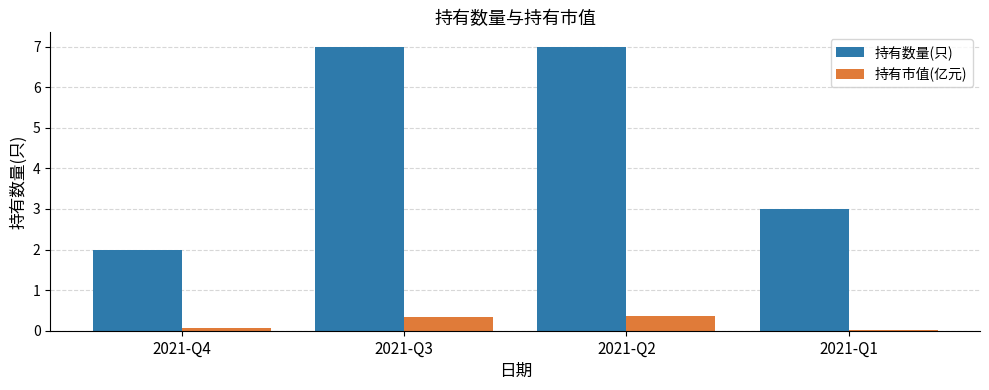

List the series in order of their peak value, highest first.

持有数量(只), 持有市值(亿元)